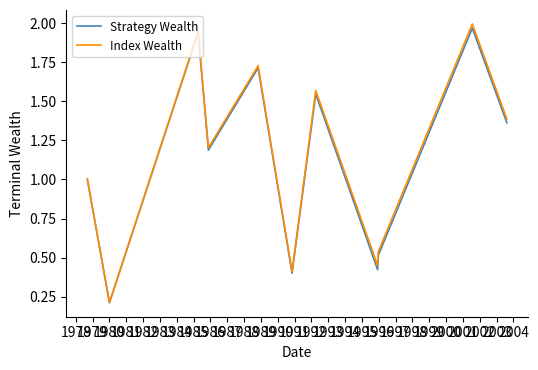

Count the Strategy Wealth values in the range 0 to 1.

5